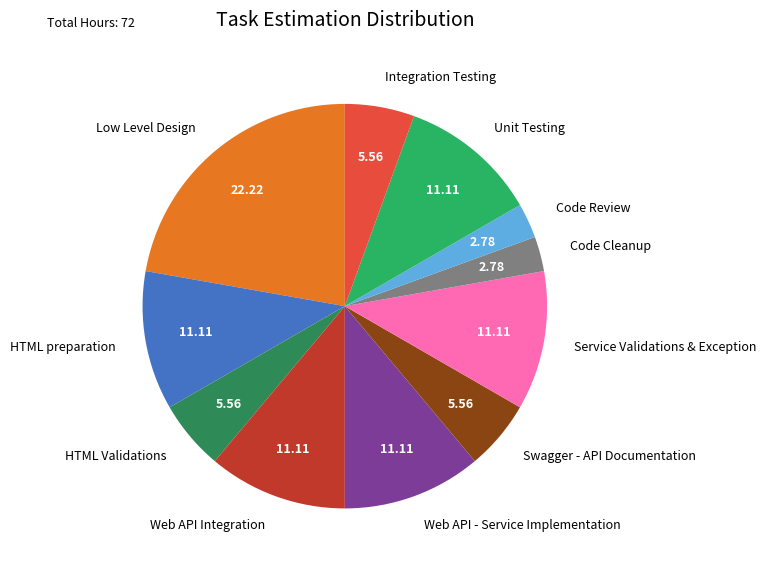

True or false: Service Validations & Exception accounts for 11% of the total.

True